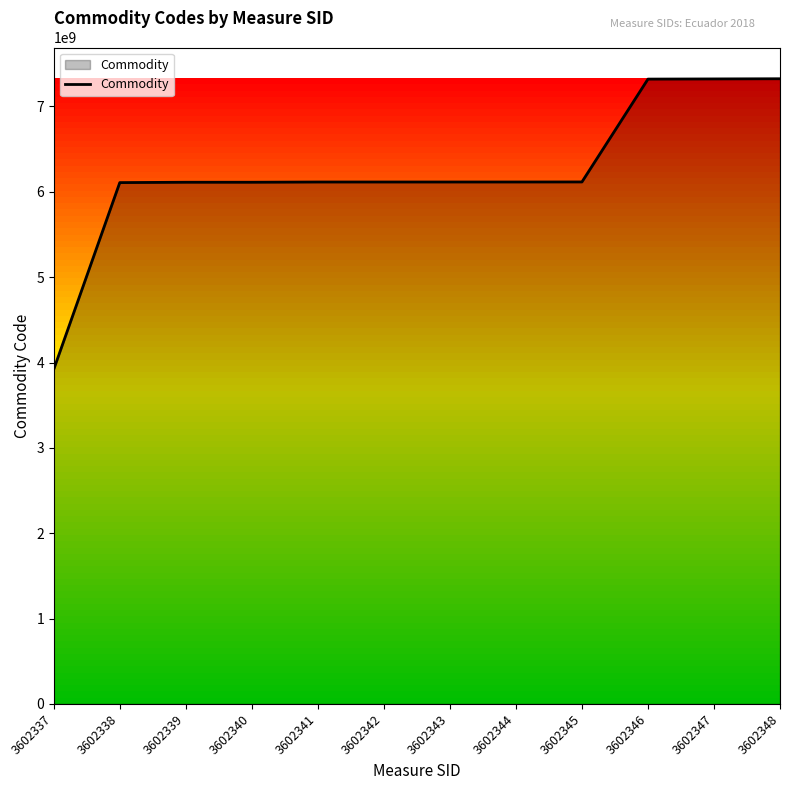

Does the chart have visible grid lines?

No